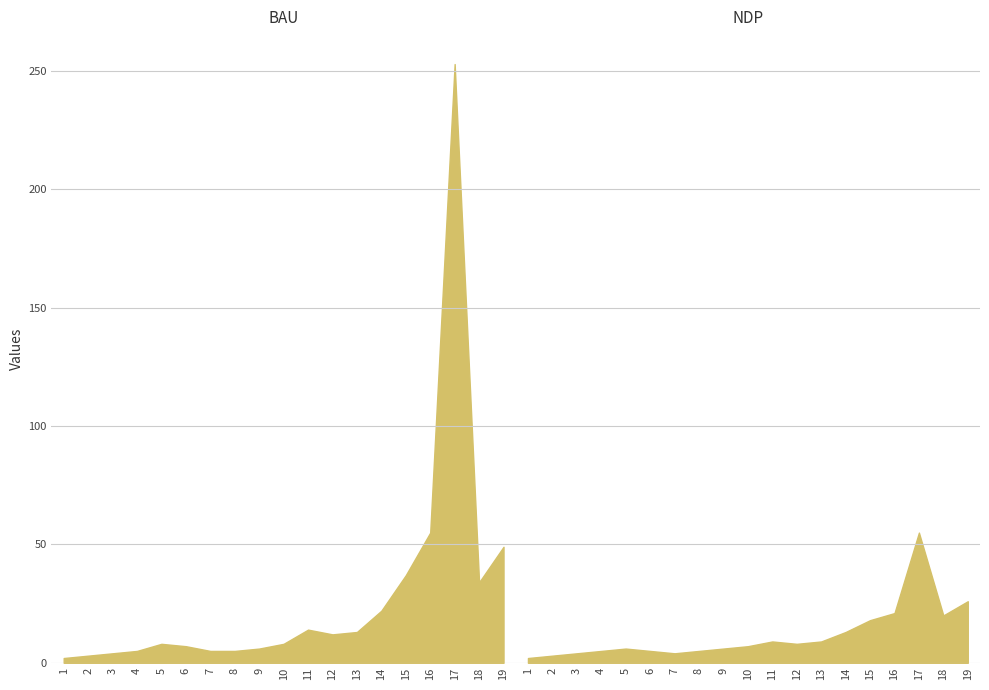

The value of BAU at 16 is 55. True or false?

True